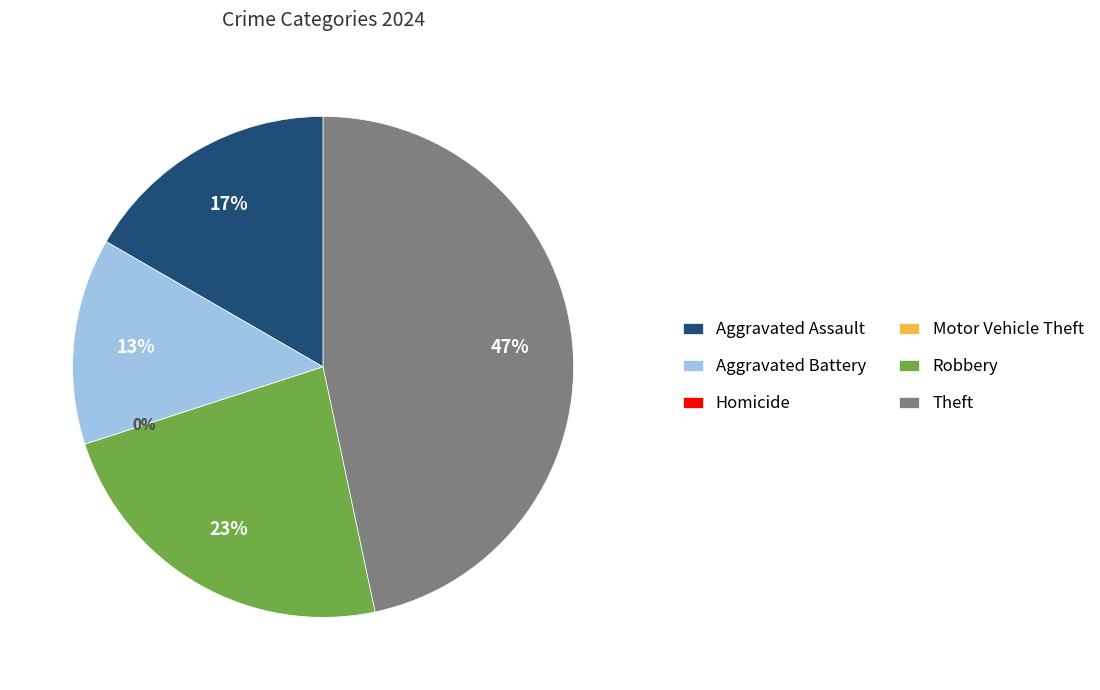

To the nearest percent, what is the difference between the Aggravated Assault and Robbery slice percentages?

7%